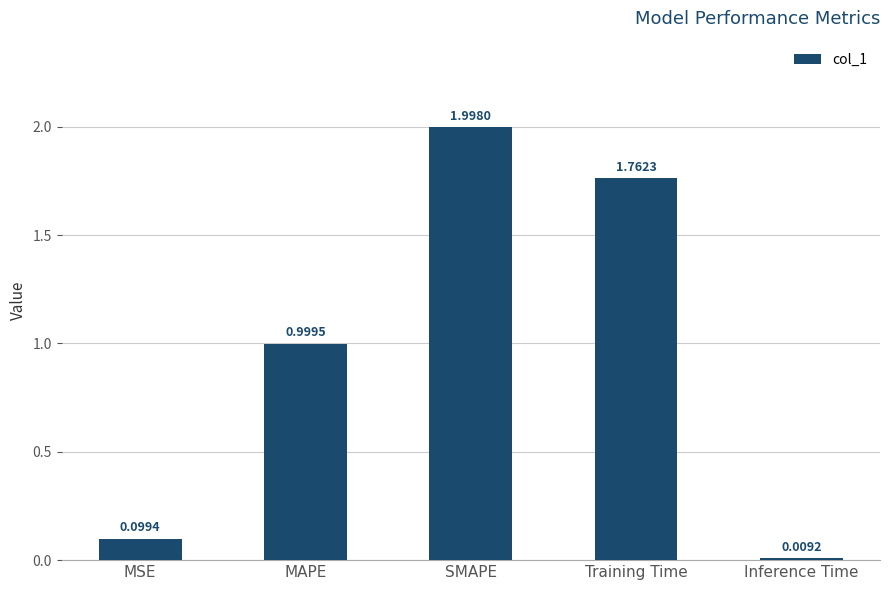

Where is the data nearest to the value 1?

MAPE